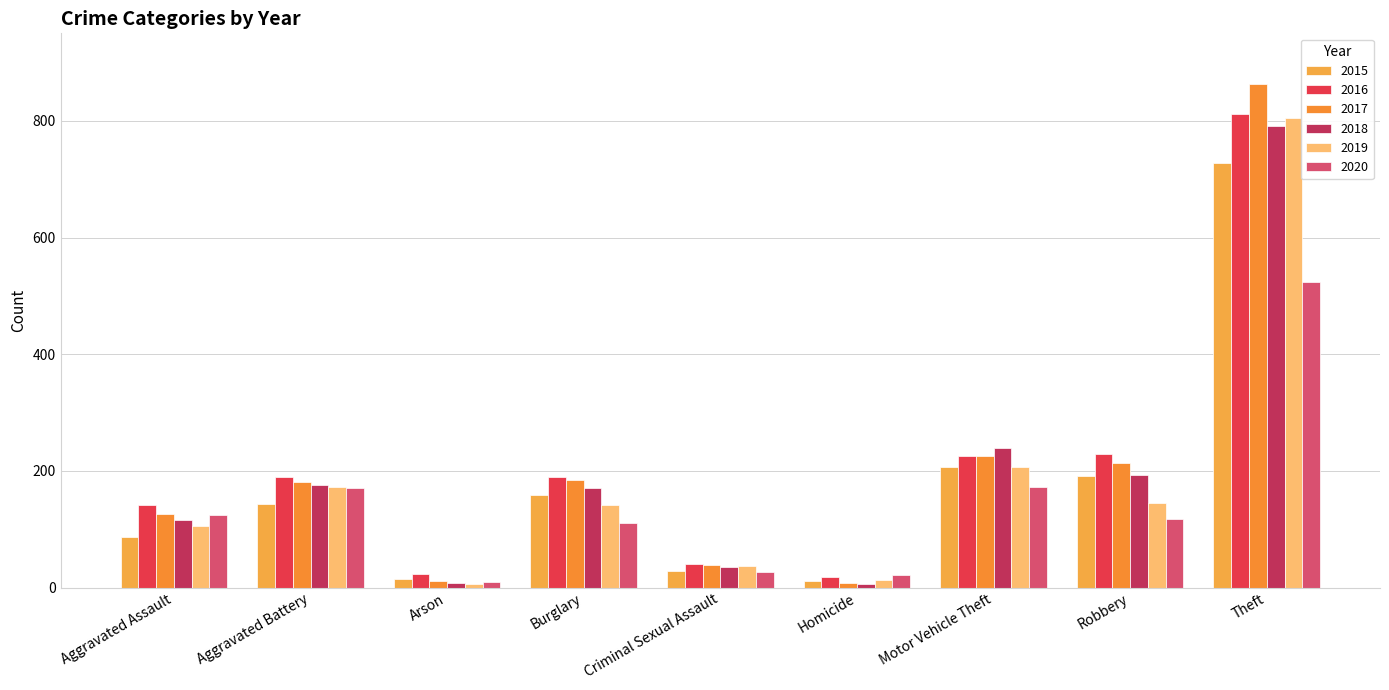

Reading right to left, list all the values displayed in this chart.

2015: Theft=727	Robbery=192	Motor Vehicle Theft=206	Homicide=12	Criminal Sexual Assault=29	Burglary=158	Arson=14	Aggravated Battery=143	Aggravated Assault=86
2016: Theft=812	Robbery=229	Motor Vehicle Theft=226	Homicide=18	Criminal Sexual Assault=40	Burglary=190	Arson=23	Aggravated Battery=190	Aggravated Assault=141
2017: Theft=863	Robbery=214	Motor Vehicle Theft=226	Homicide=8	Criminal Sexual Assault=38	Burglary=185	Arson=12	Aggravated Battery=181	Aggravated Assault=126
2018: Theft=791	Robbery=193	Motor Vehicle Theft=239	Homicide=6	Criminal Sexual Assault=36	Burglary=170	Arson=7	Aggravated Battery=175	Aggravated Assault=116
2019: Theft=805	Robbery=145	Motor Vehicle Theft=206	Homicide=13	Criminal Sexual Assault=37	Burglary=141	Arson=6	Aggravated Battery=172	Aggravated Assault=106
2020: Theft=523	Robbery=118	Motor Vehicle Theft=173	Homicide=22	Criminal Sexual Assault=27	Burglary=110	Arson=10	Aggravated Battery=170	Aggravated Assault=125